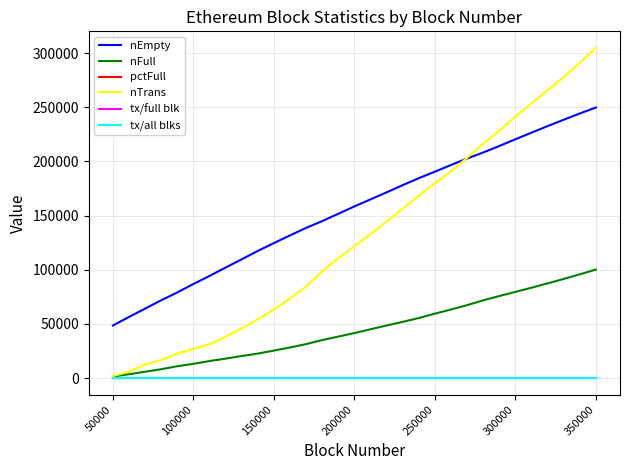

Which series has the largest total across all categories?

nEmpty